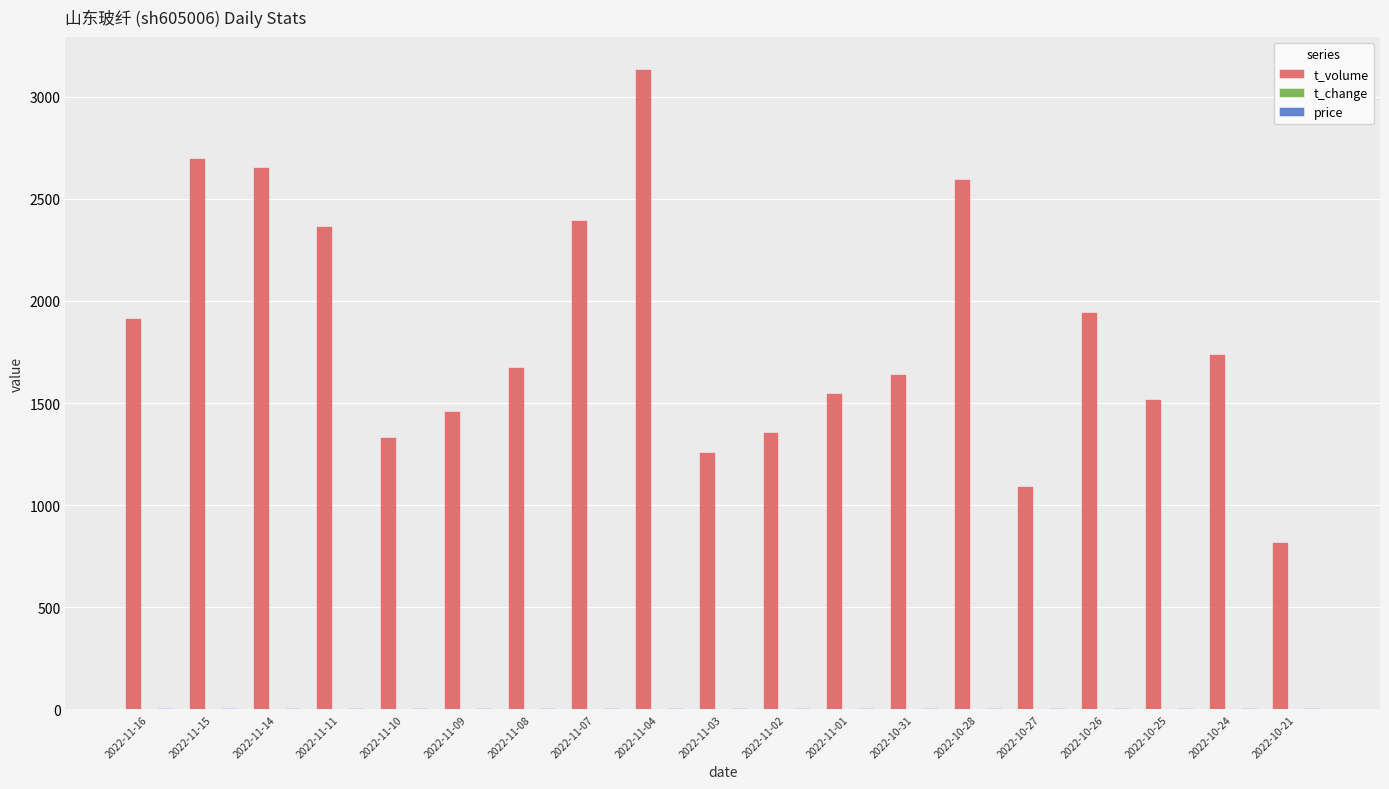

Between 2022-11-09 and 2022-10-27, which series saw the biggest shift?

t_volume